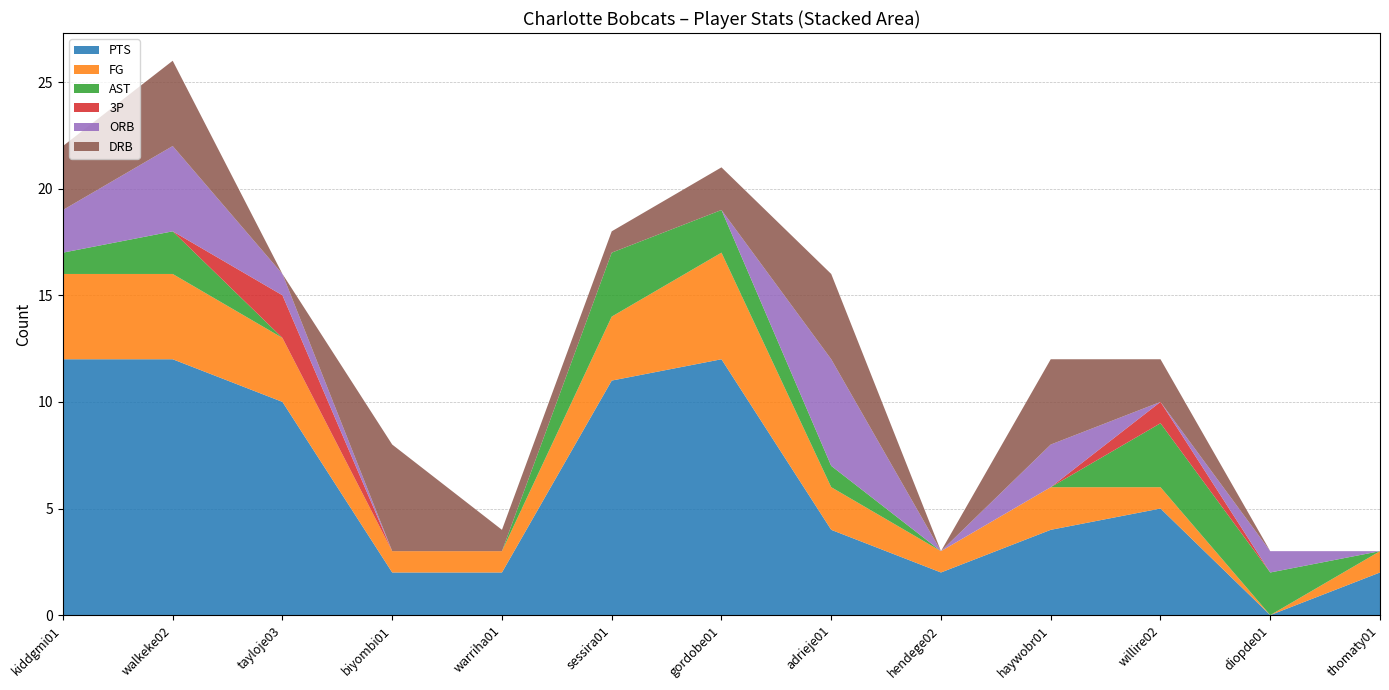

What is the total value across all series at sessira01?

18